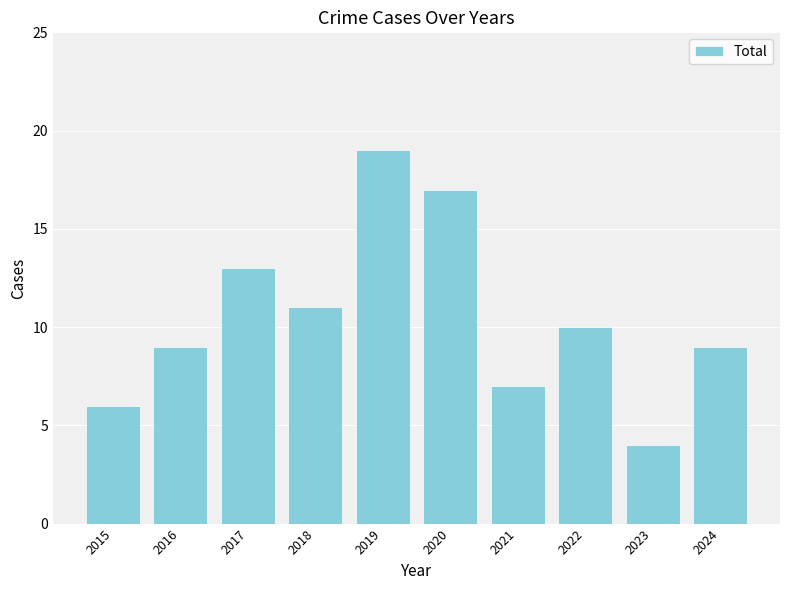

What is the difference between the second highest and second lowest values?

11